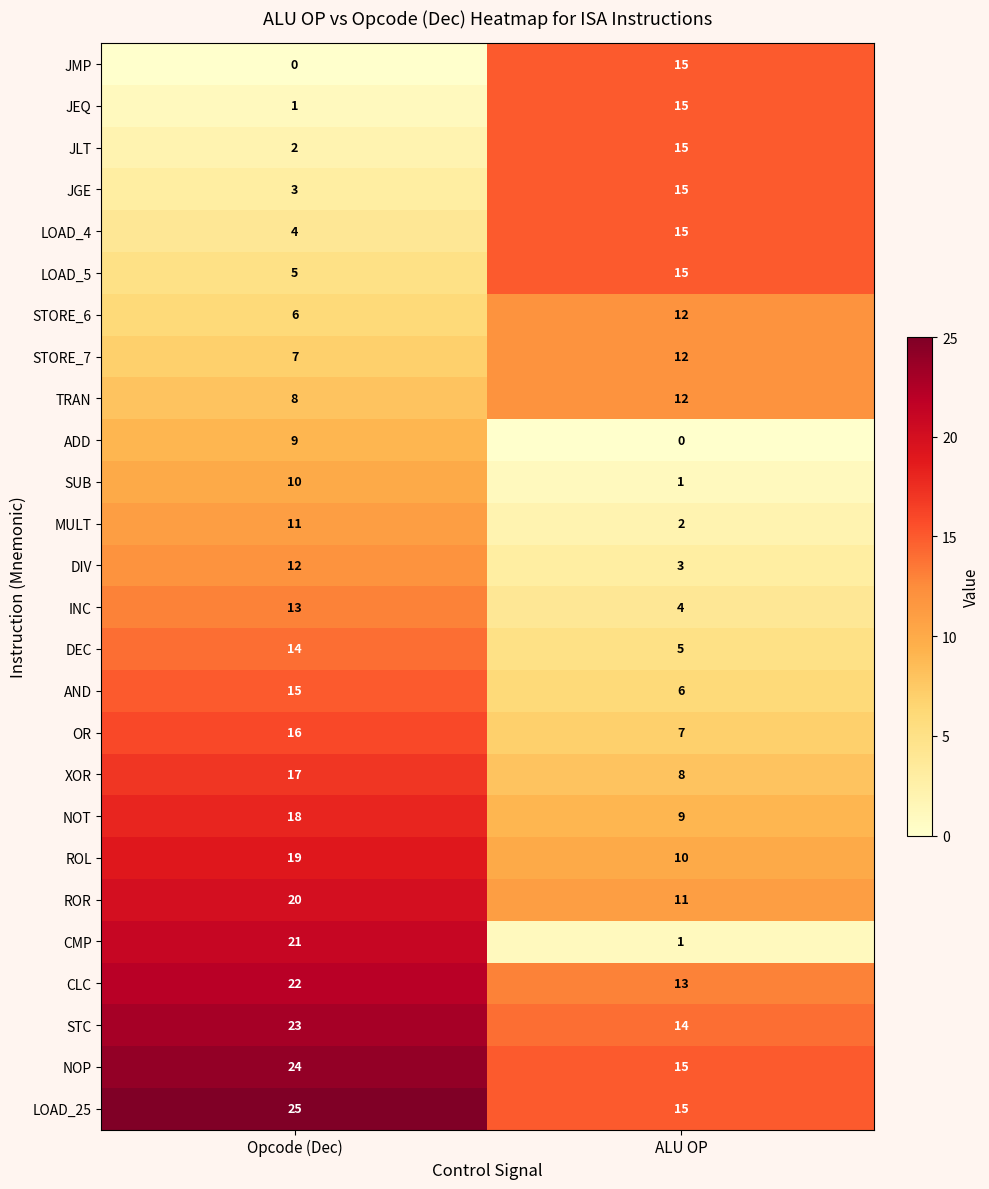

At which label does AND reach its peak?

Opcode (Dec)